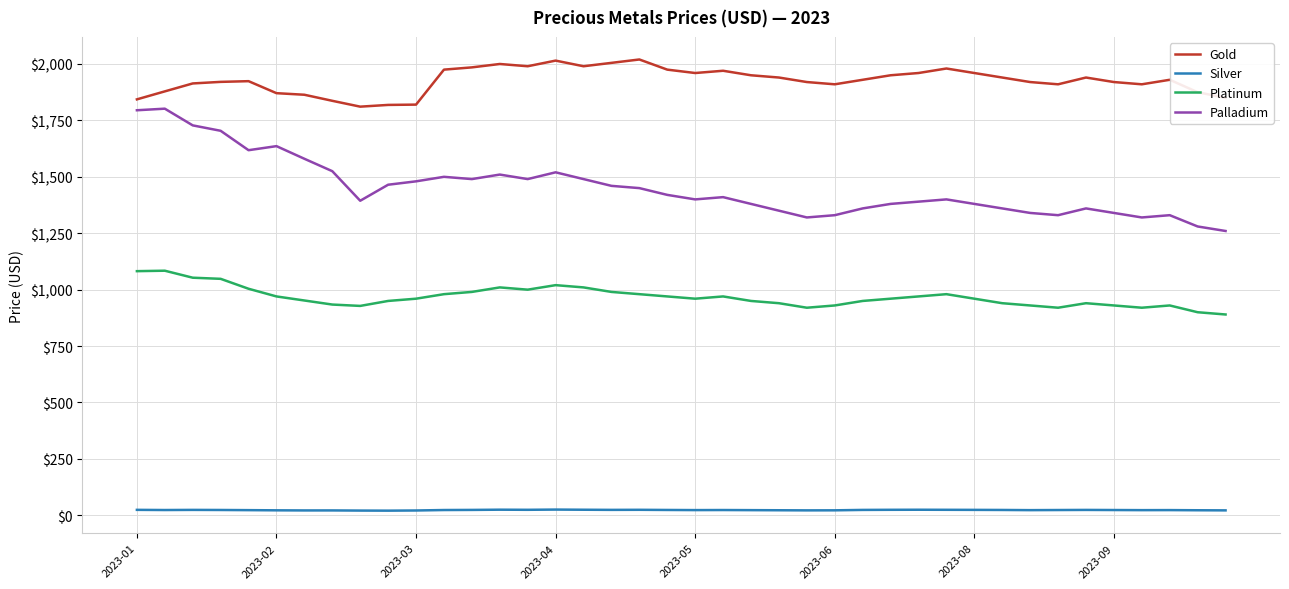

True or false: Gold and Palladium cross at least once.

False